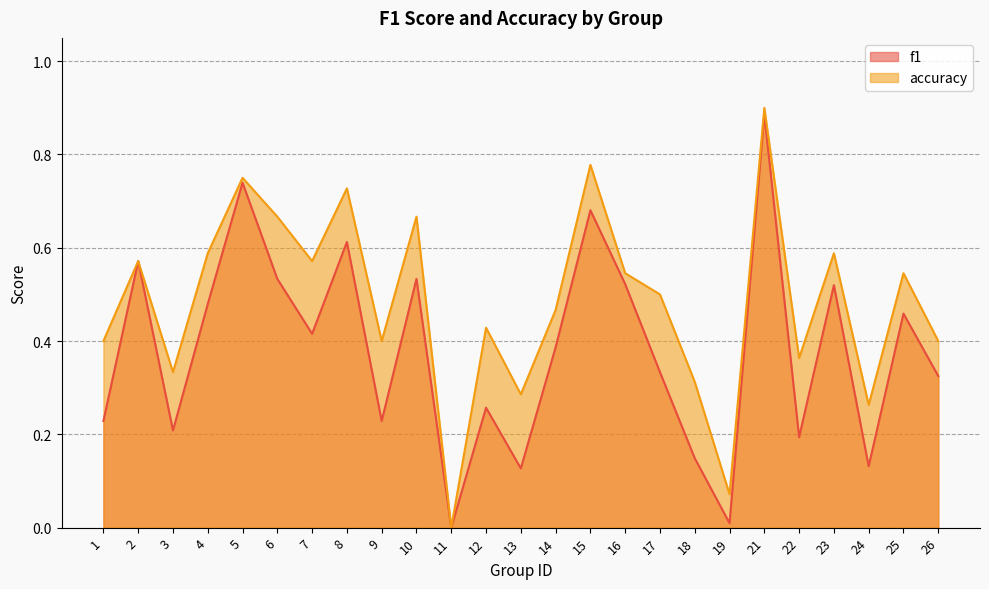

The value of accuracy at 4 is 0.6. True or false?

True